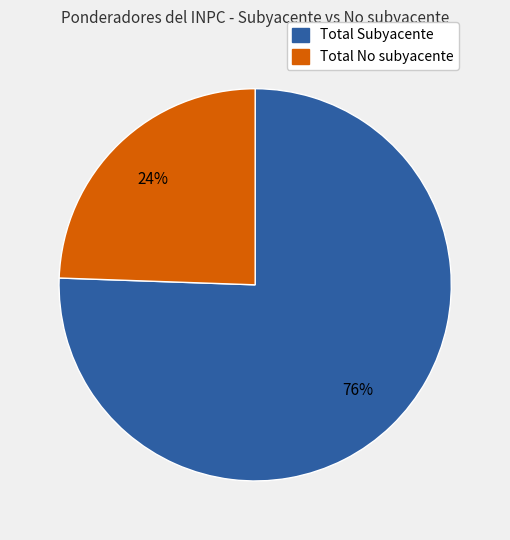

Does any single category account for the majority?

Yes